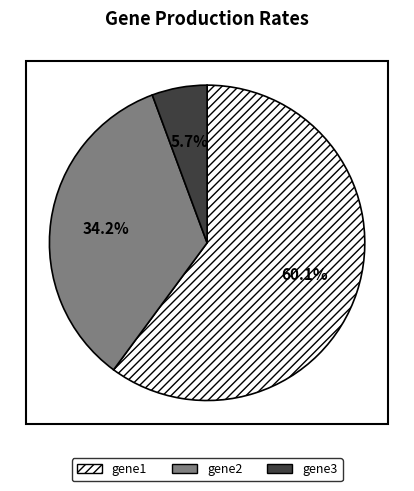

To the nearest percent, what is the combined percentage of gene1 and gene2?

94%